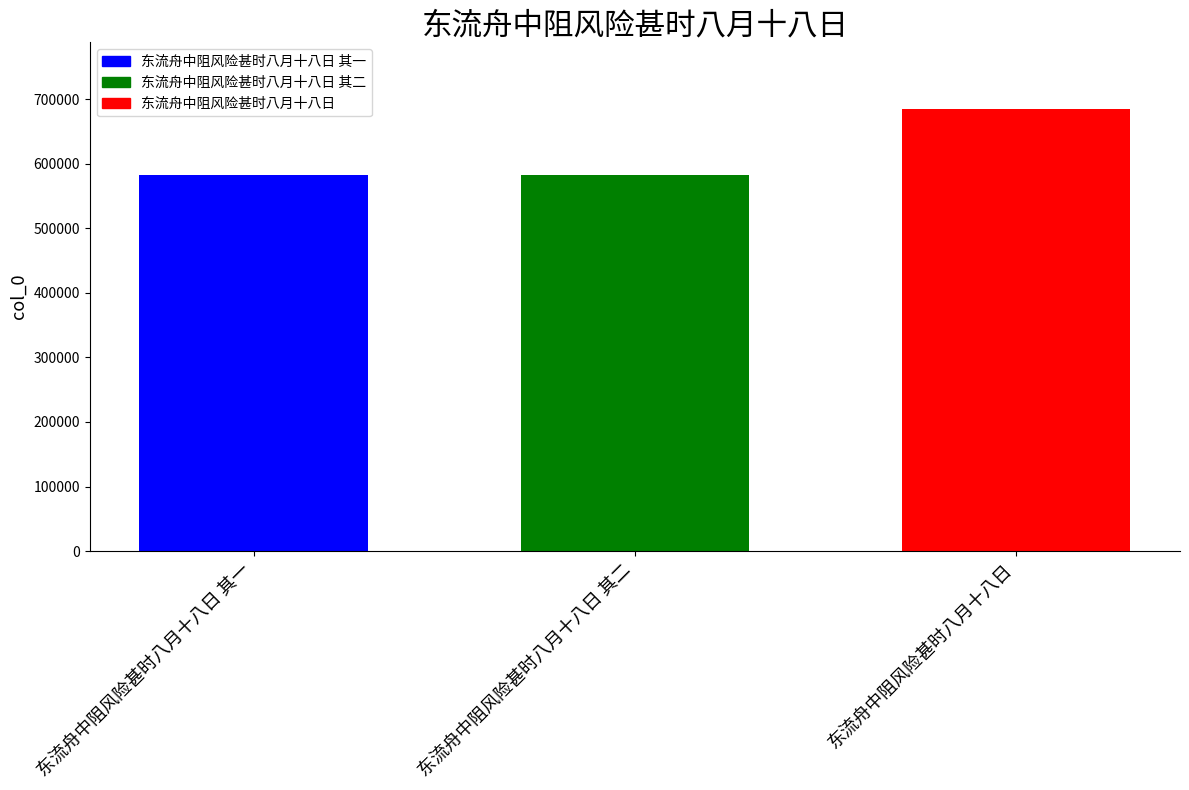

What is the ratio of the value at 东流舟中阻风险甚时八月十八日 其二 to the value at 东流舟中阻风险甚时八月十八日 其一?

1.0